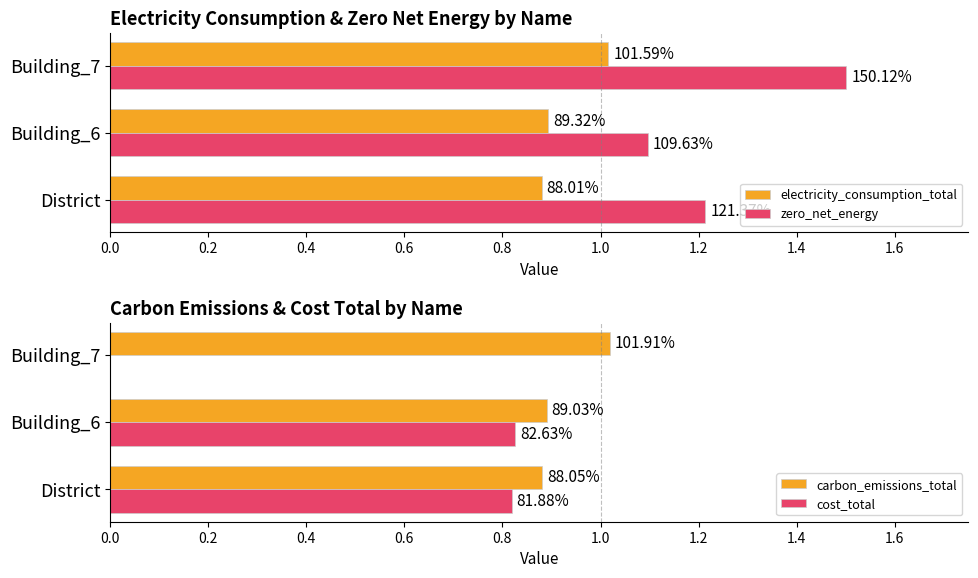

Between Building_7 and Building_6, which is larger?

Building_7